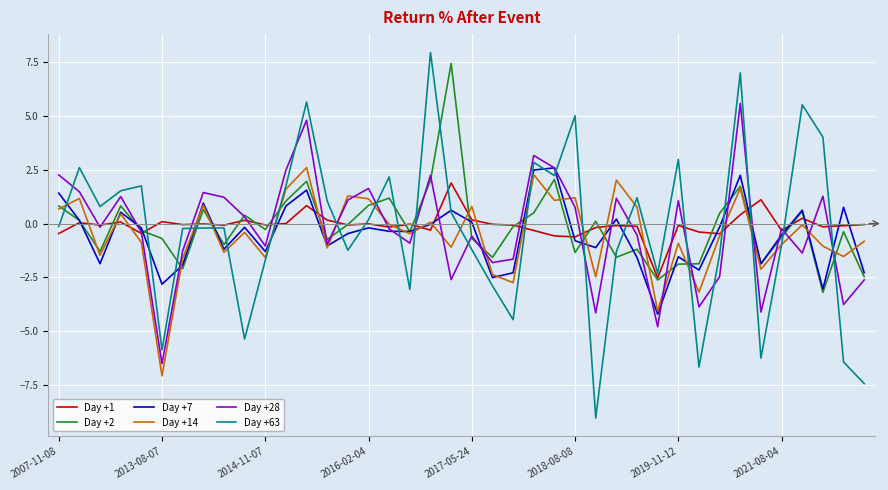

What is the maximum value shown in the chart?

7.9